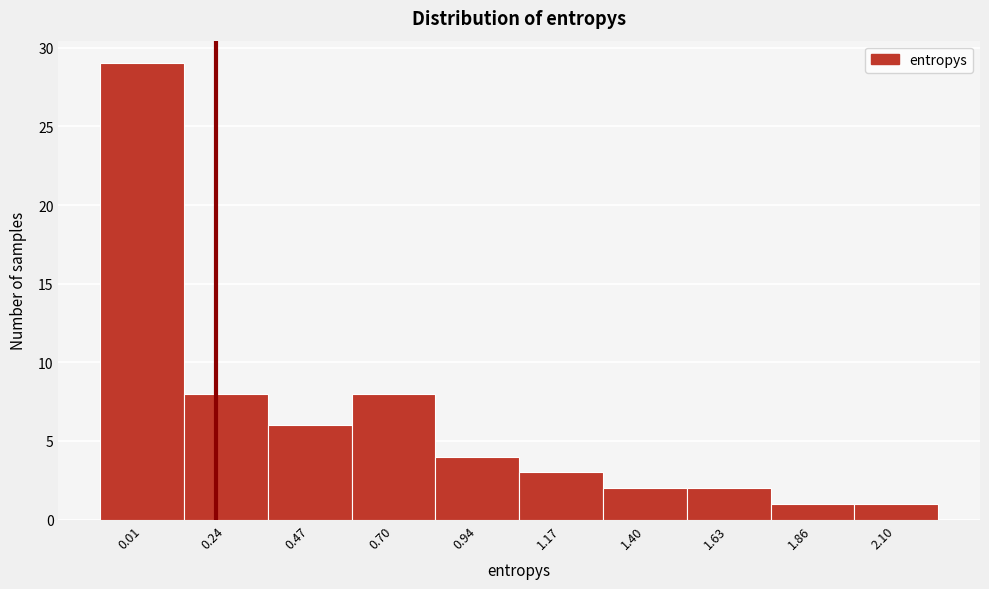

Reading left to right, what are all the values shown in this chart?

29	8	6	8	4	3	2	2	1	1